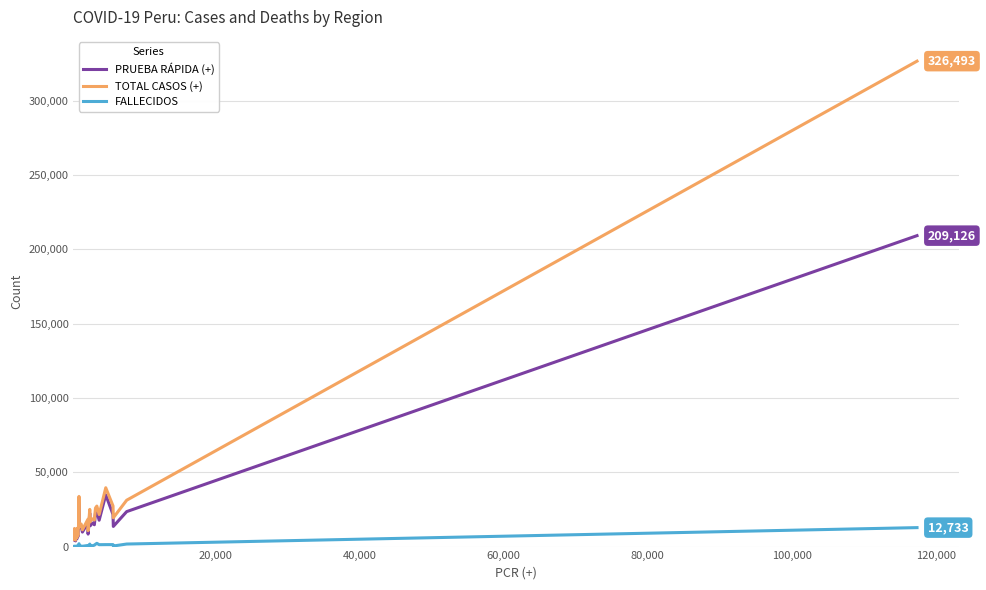

Which series has the widest spread of values?

TOTAL CASOS (+)